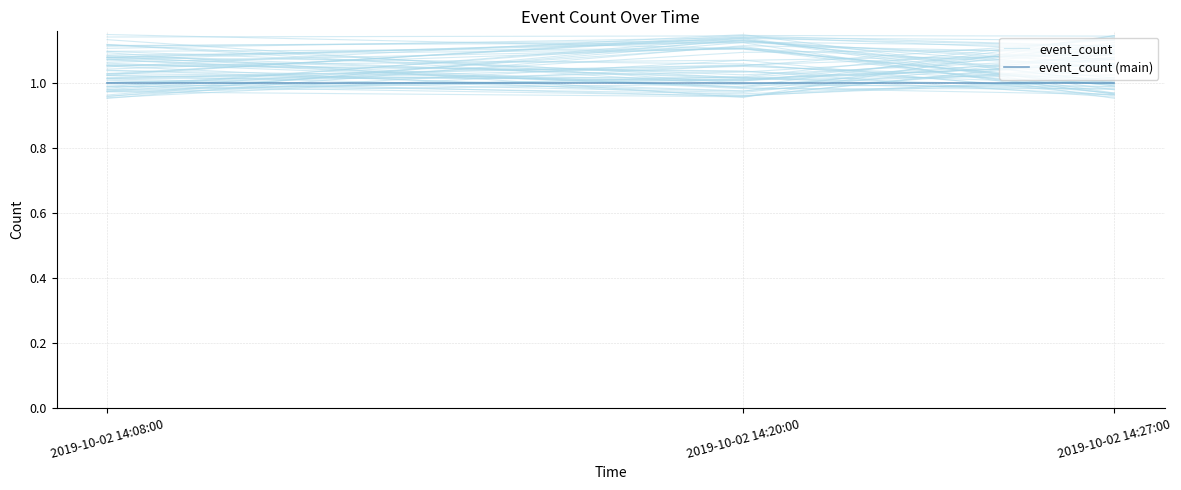

Which has a higher value, 2019-10-02 14:27:00 or 2019-10-02 14:08:00?

2019-10-02 14:27:00